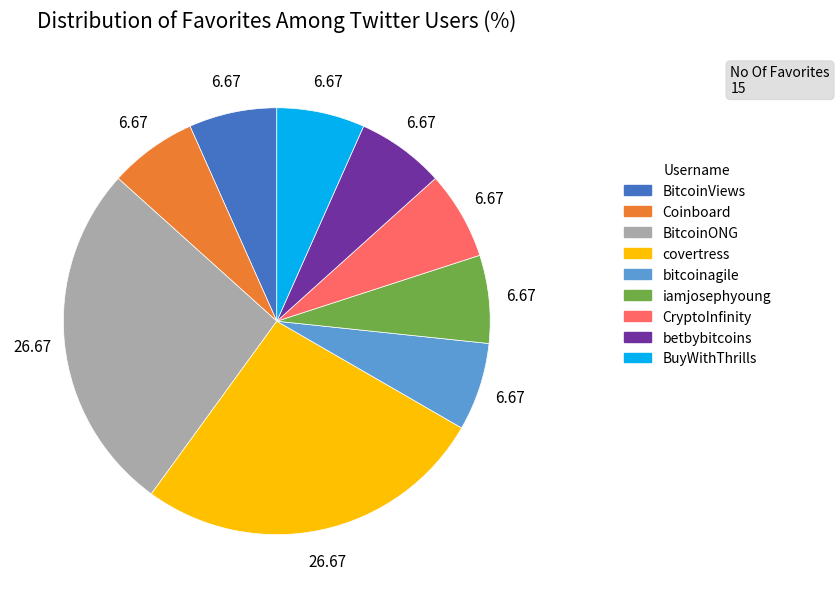

How many slices are in this pie chart?

9